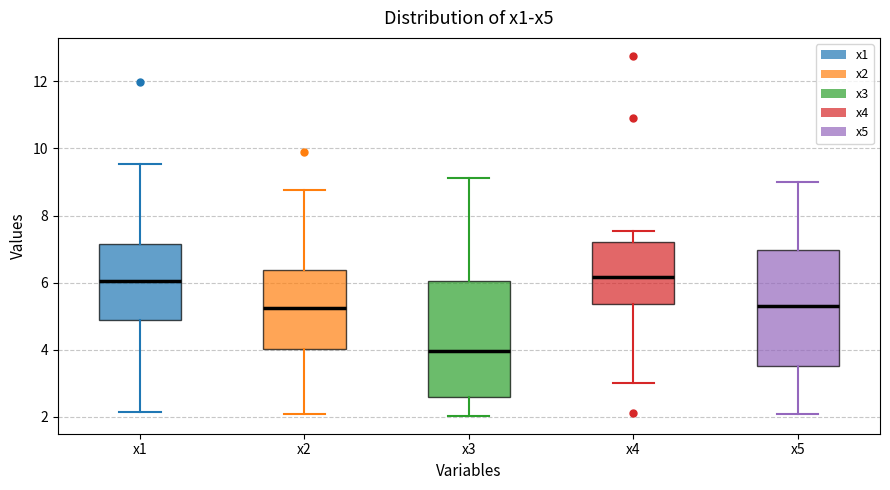

Reading left to right, transcribe this box plot: for each box, give where its median line is, the range the box spans, and where its two whiskers end, as read against the y-axis. The values are not printed on the chart, so give them approximately, as read against the axis.

x1: median 6.0, box 4.8 to 7.2, whiskers 2.2 to 9.6
x2: median 5.2, box 4.0 to 6.4, whiskers 2.0 to 8.8
x3: median 4.0, box 2.6 to 6.0, whiskers 2.0 to 9.2
x4: median 6.2, box 5.4 to 7.2, whiskers 3.0 to 7.6
x5: median 5.2, box 3.6 to 7.0, whiskers 2.0 to 9.0